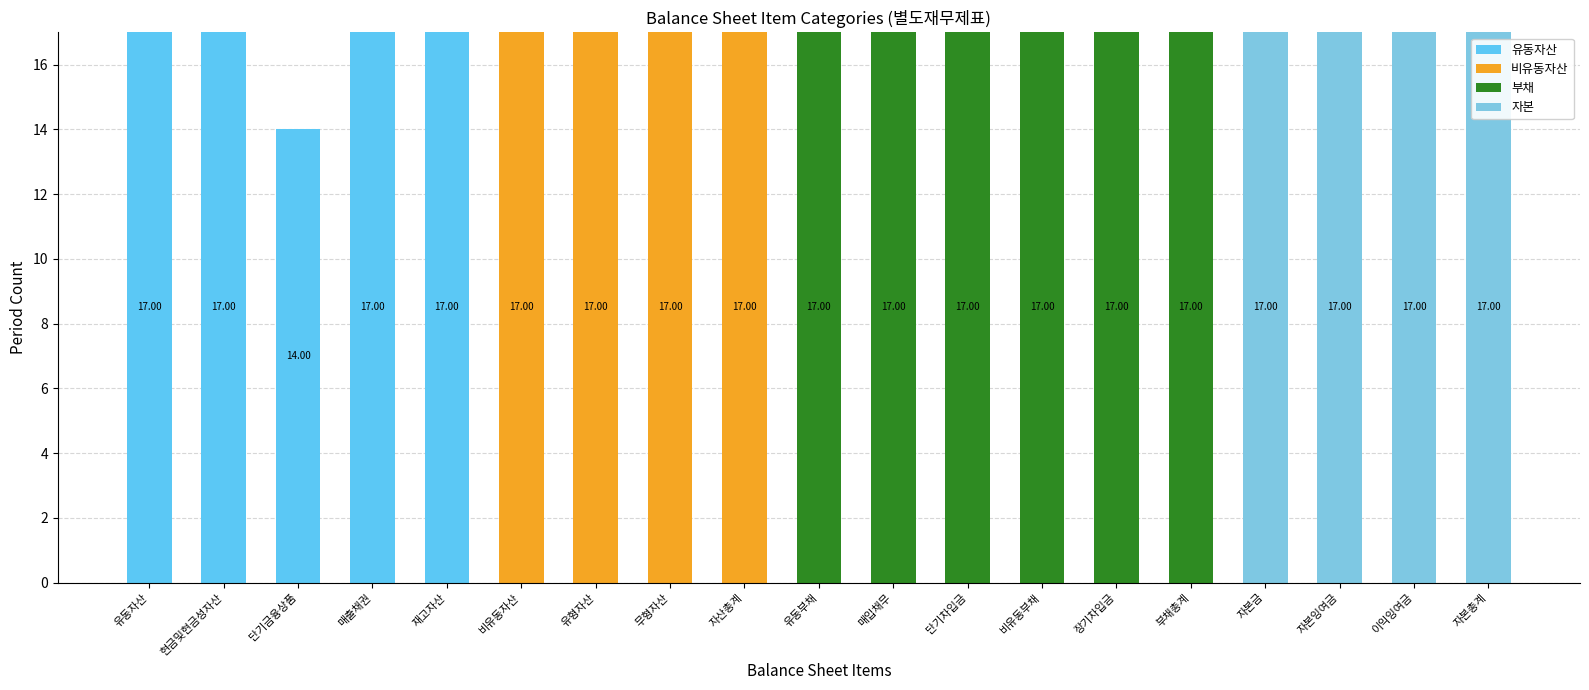

What is the label of the 19th bar from the right?

유동자산